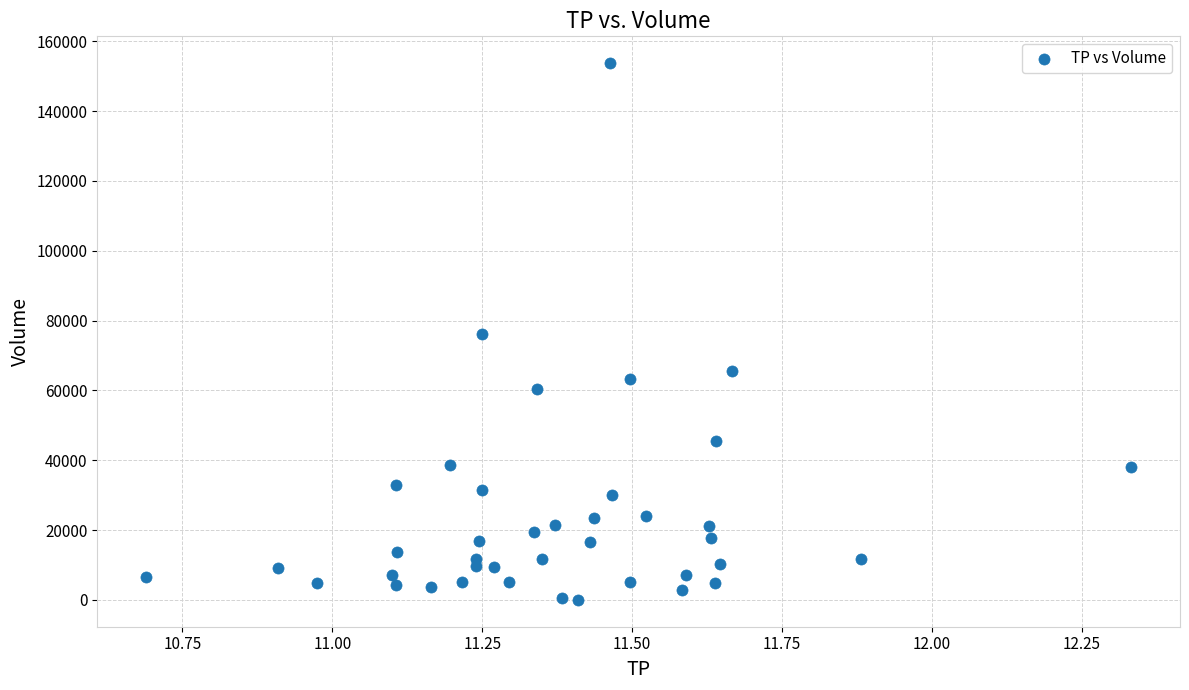

What is the range of Y values (max minus min)?

153700